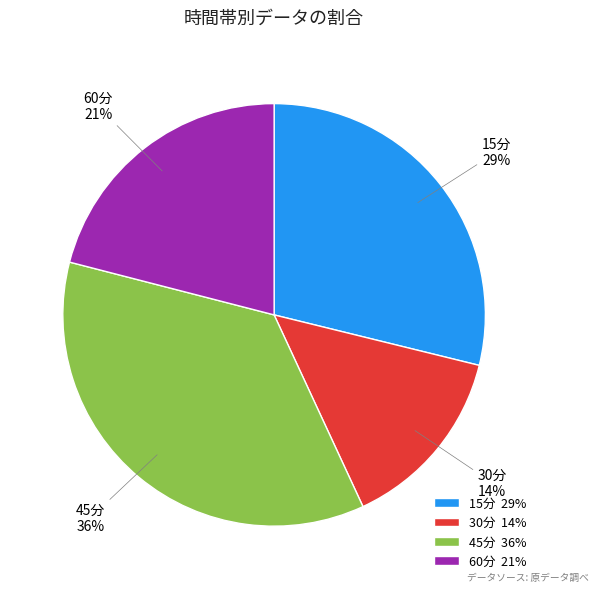

To the nearest percent, what is the difference between the largest and smallest slice percentages?

22%